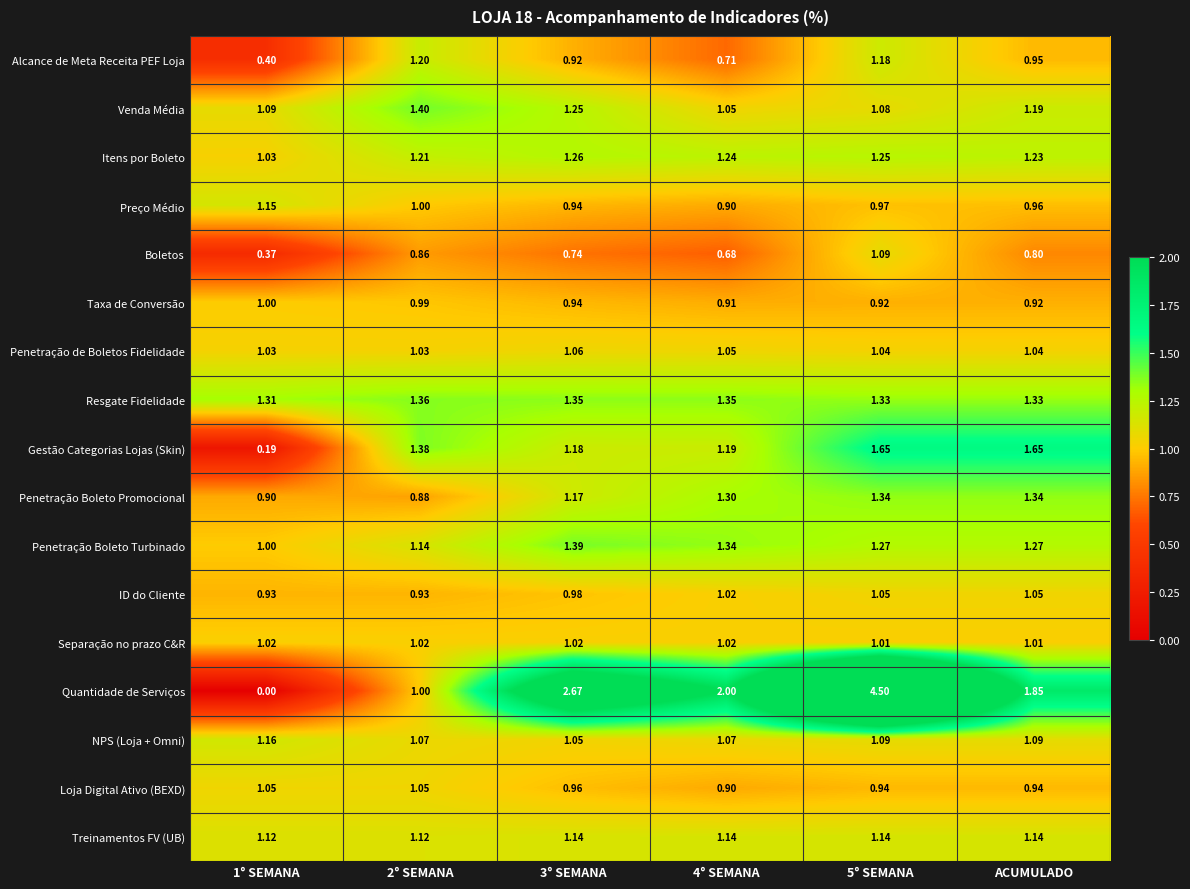

Which series has the widest spread of values?

Quantidade de Serviços